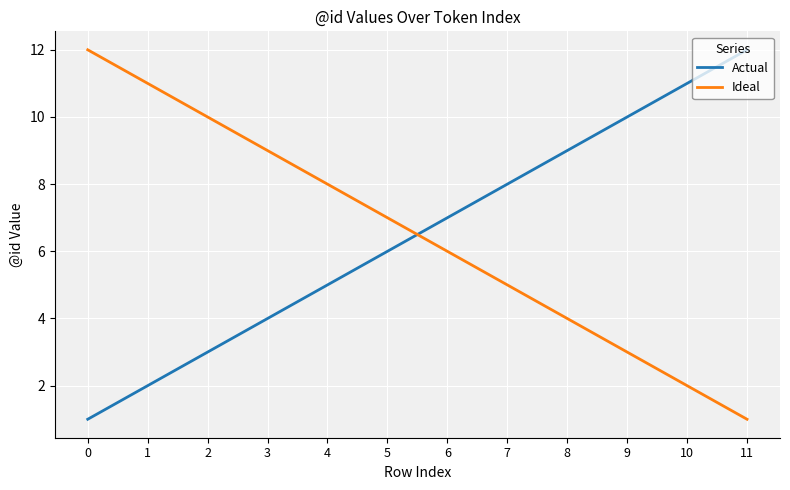

The value of Actual at 10 is 11. True or false?

True